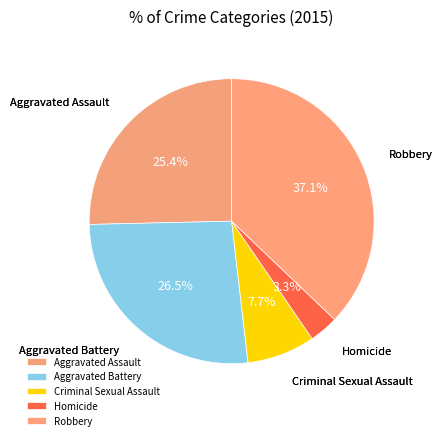

To the nearest percent, what percentage of the pie is Robbery?

37%